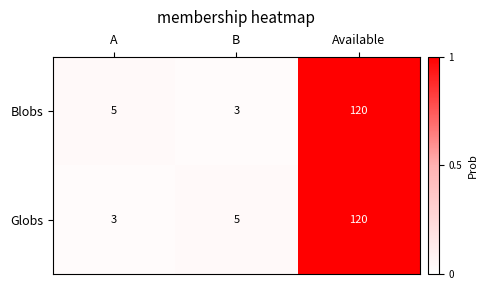

What is the approximate value of Globs at Available, to the nearest 50?

100